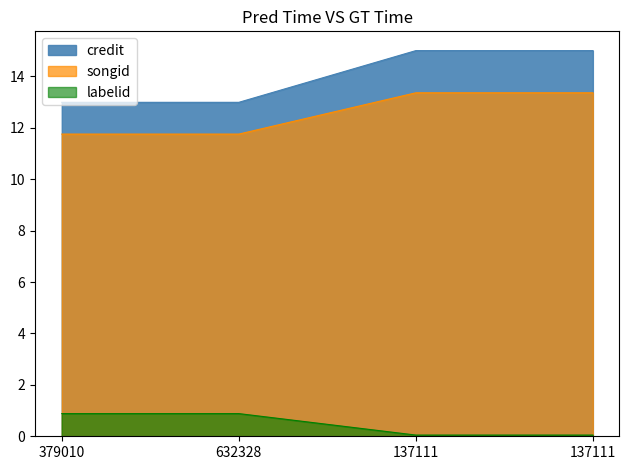

At which label is labelid closest to 0?

137111